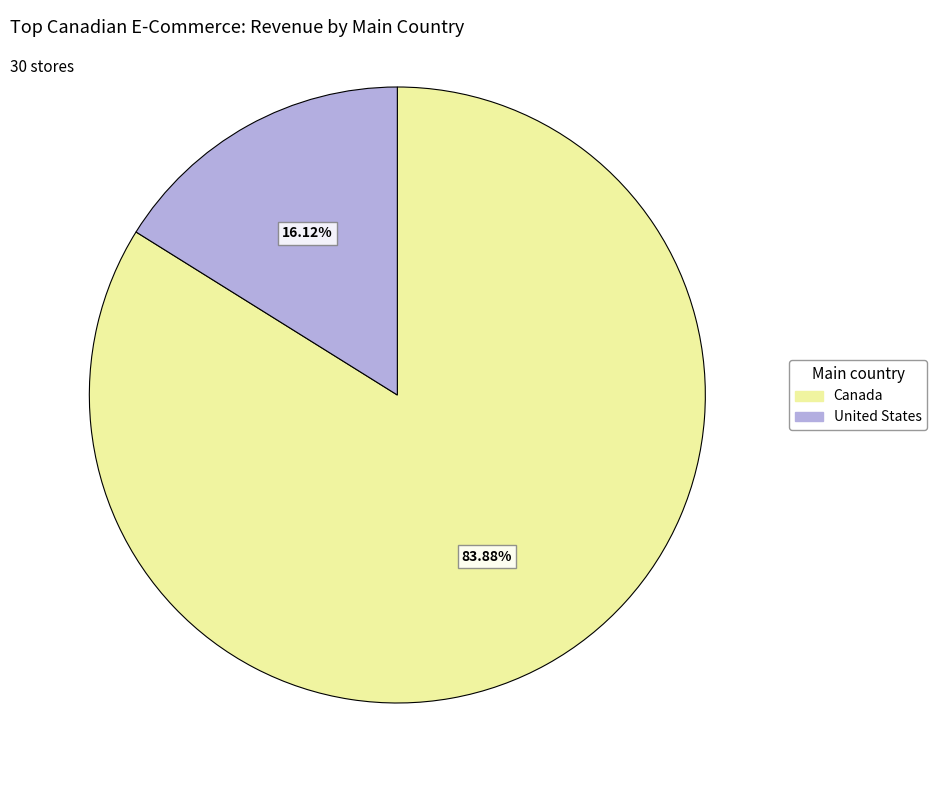

Is there a majority slice in this chart?

Yes